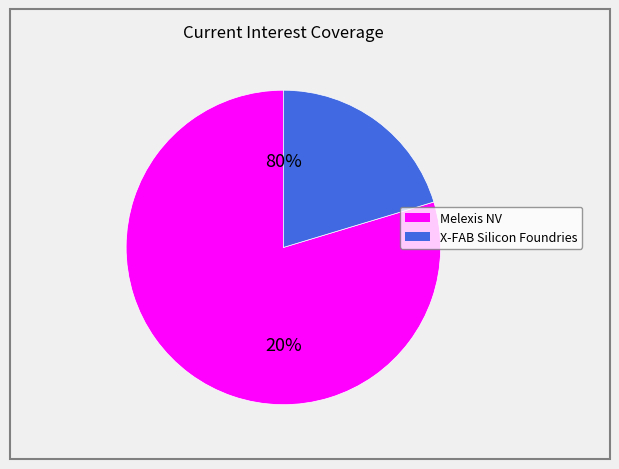

True or false: X-FAB Silicon Foundries SE (ENXTPA:XFAB) accounts for 7% of the total.

False